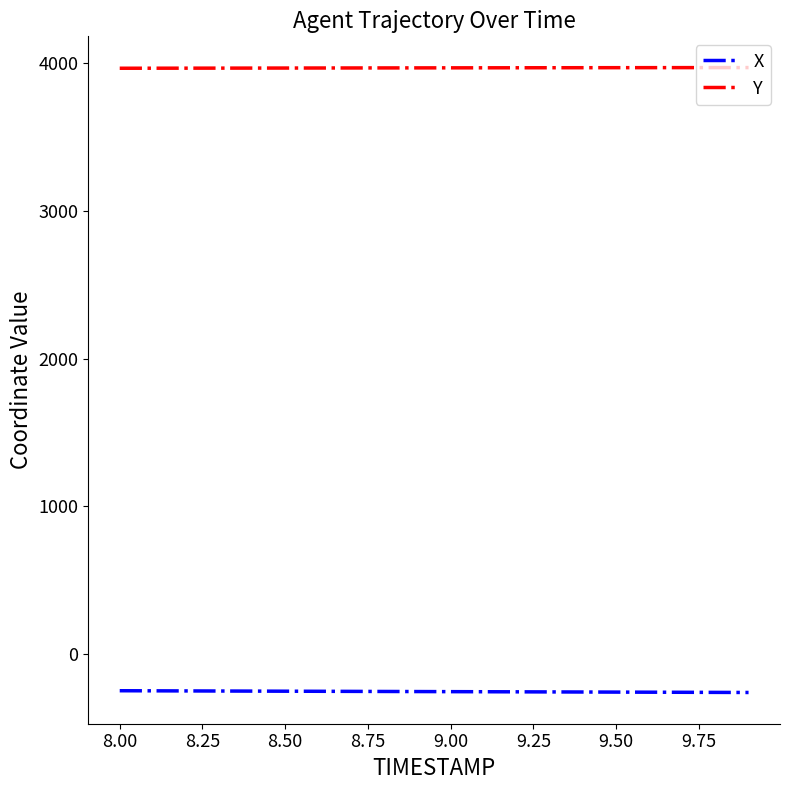

True or false: X and Y intersect in this chart.

False